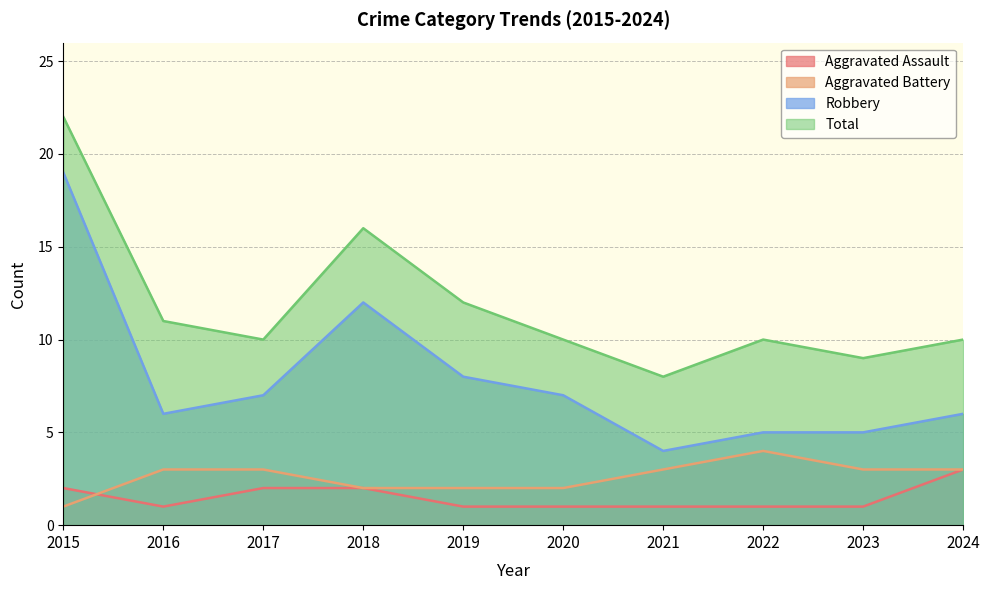

What is the value of the Aggravated Battery point at the 5th from the left?

2